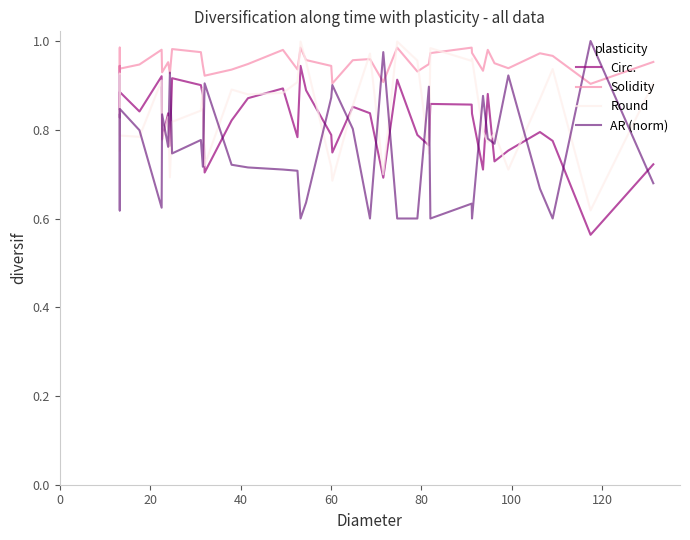

What is the value of the Solidity point at the 31st from the left?

1.0